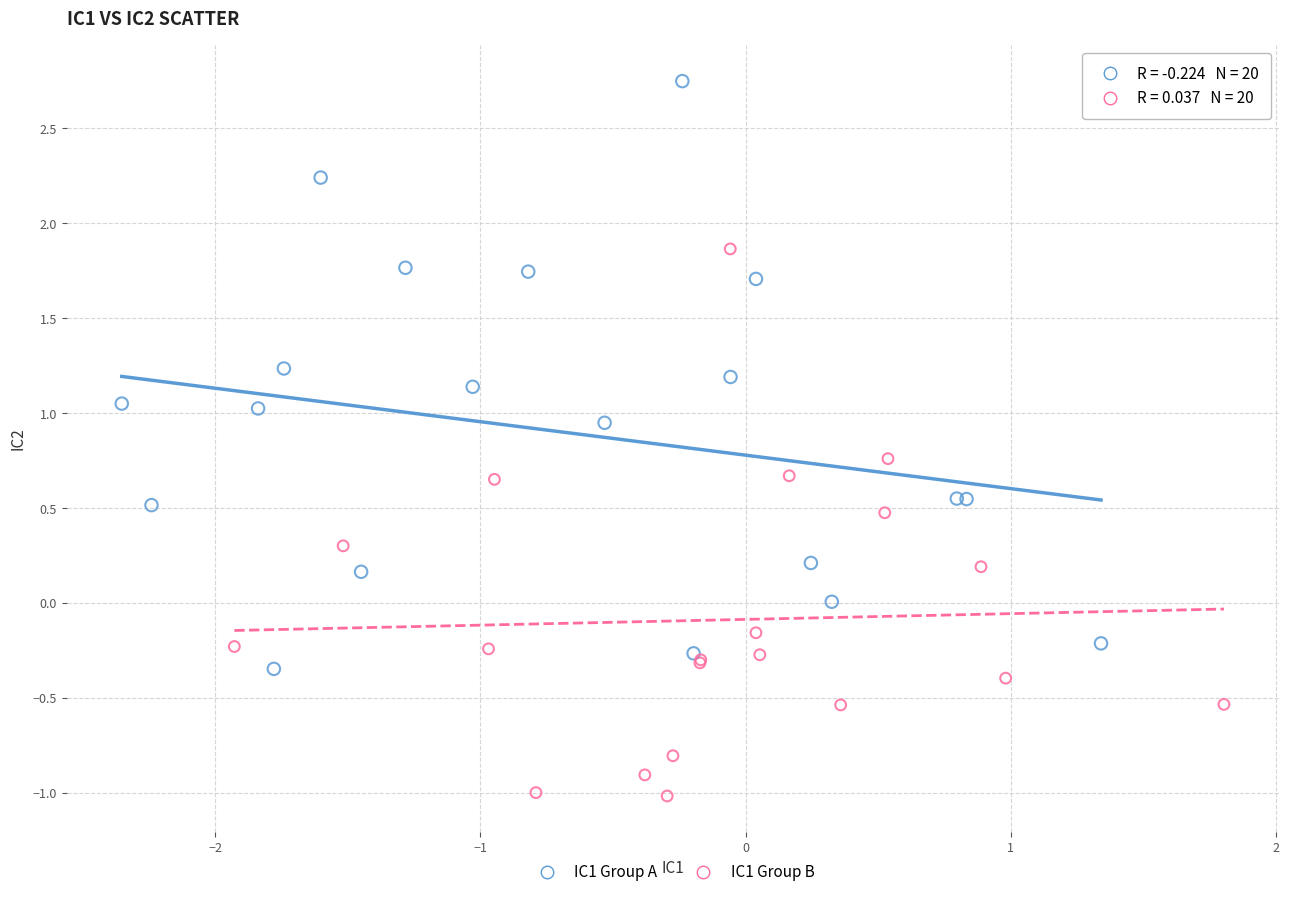

Which series contains the highest Y value?

IC1 Group A